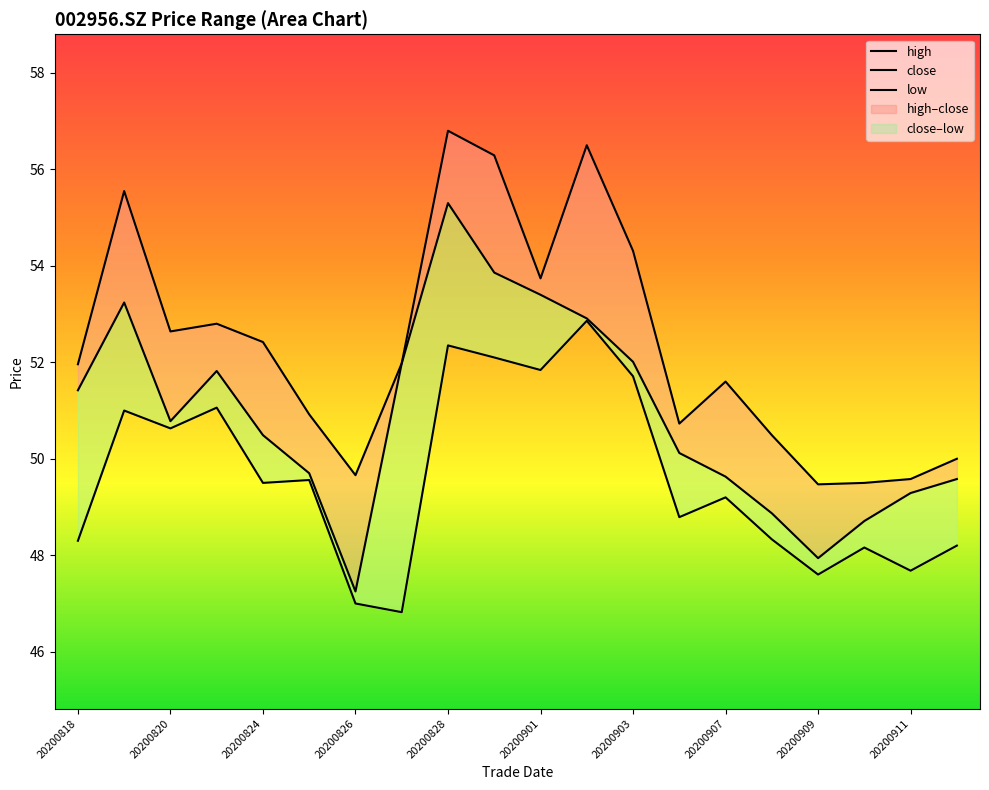

What is the value of the high point at the 2nd from the left?

55.5